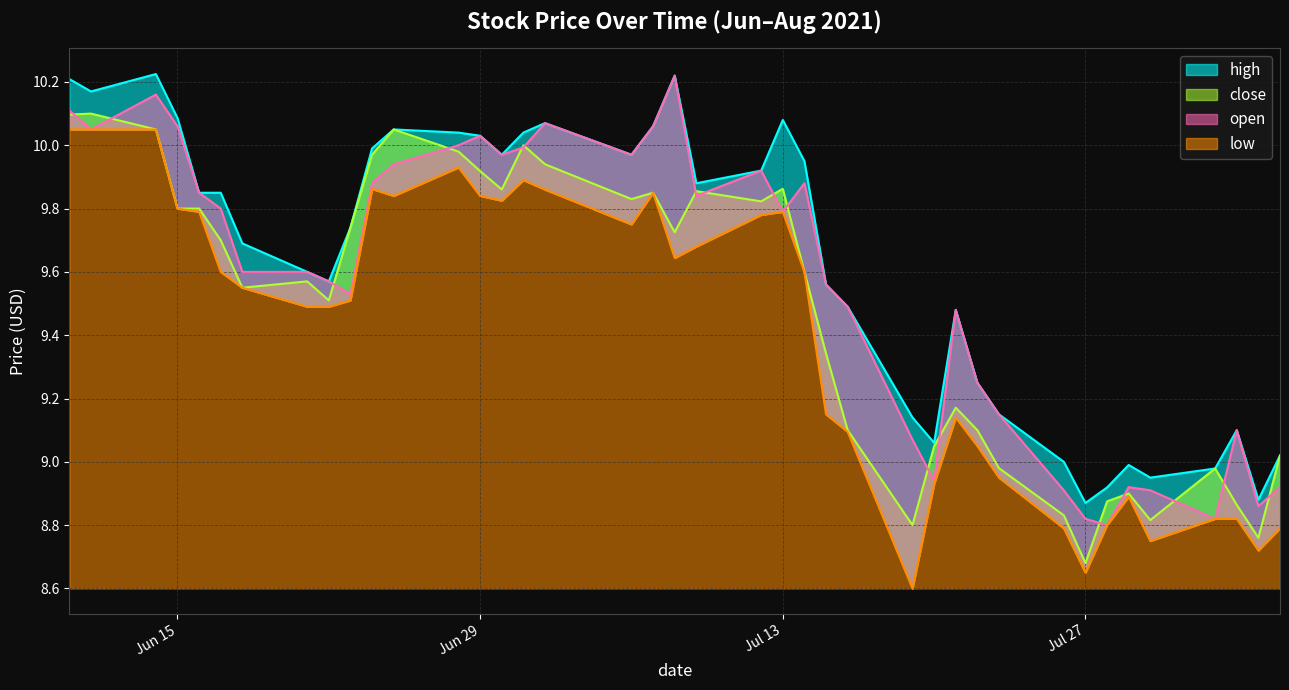

At how many categories does at least one series exceed 9?

33